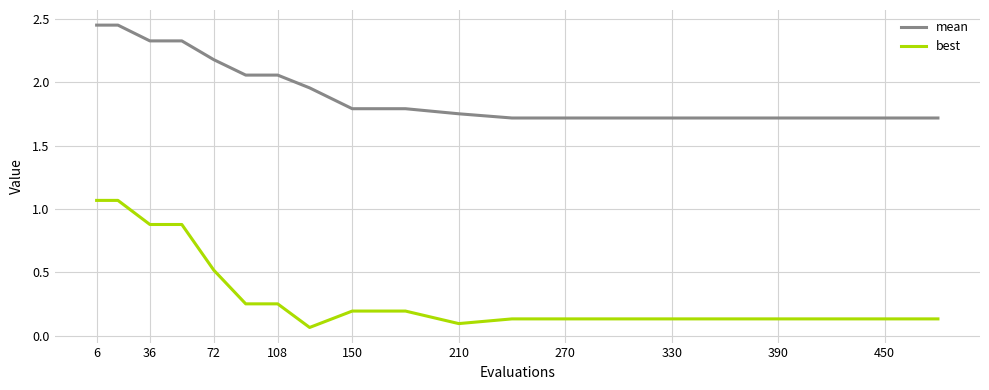

How many distinct data groups are displayed?

2